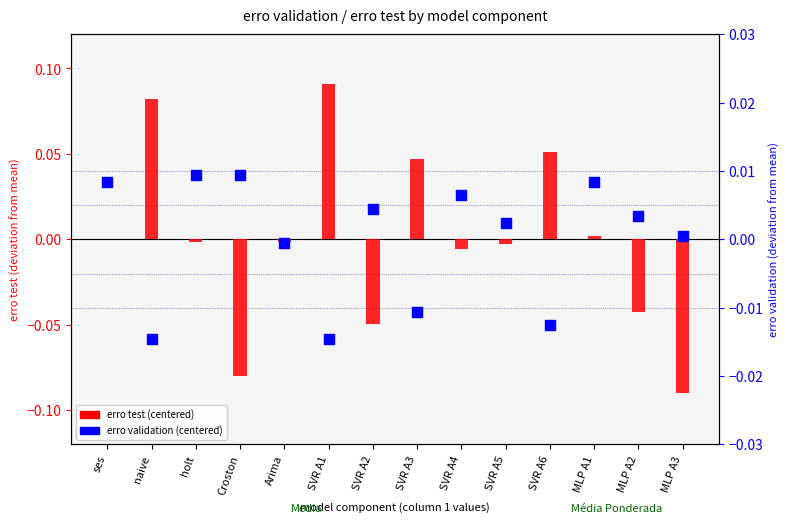

Is the value of erro validation (centered) at MLP A1 greater than the value of erro test (centered) at naive?

No